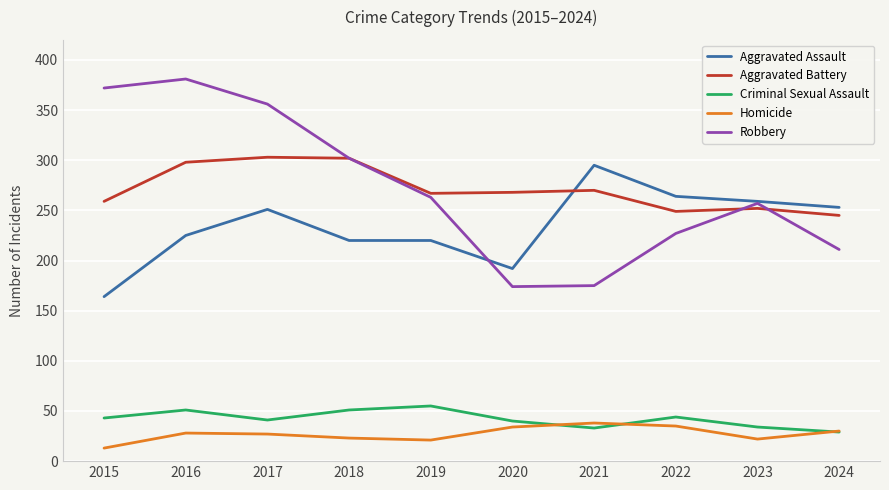

Between 2017 and 2019, which series saw the biggest shift?

Robbery